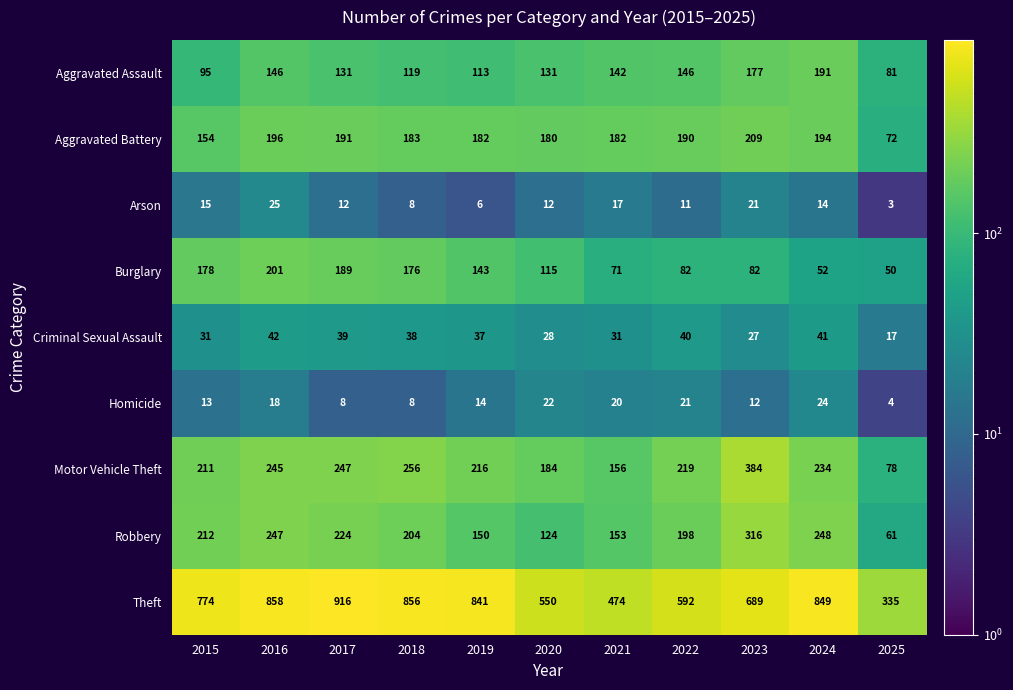

What is the average value of the Aggravated Assault series?

134